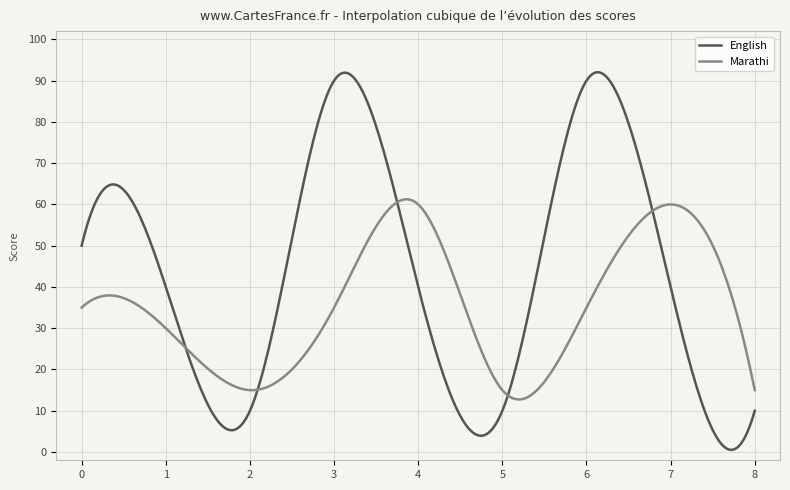

Which series has the largest range (max minus min)?

English